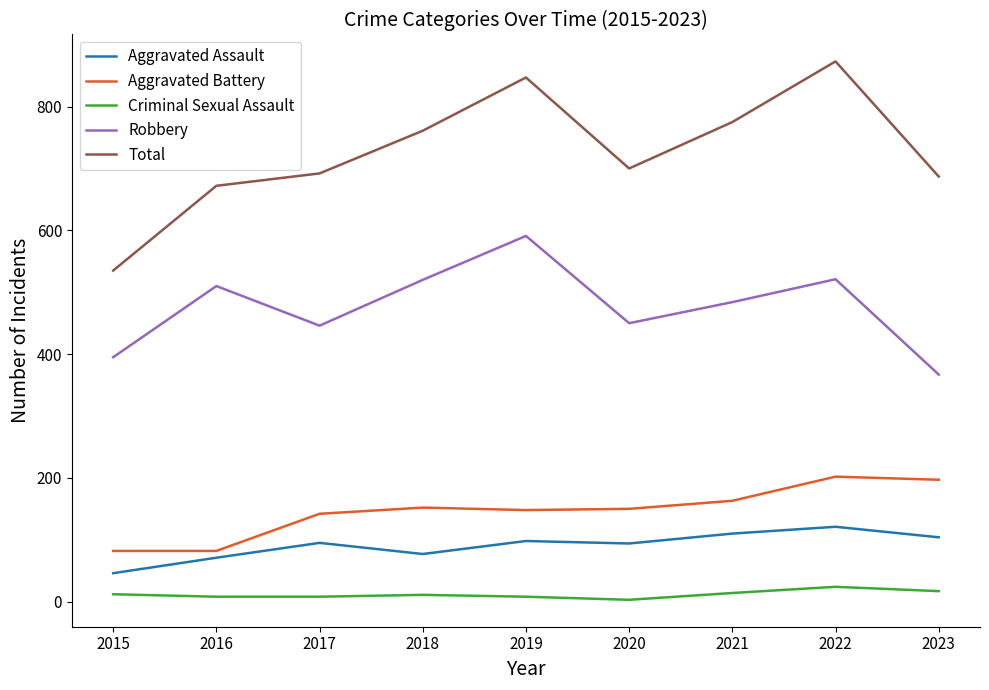

What is the difference between the second highest and second lowest values in the Total series?

175